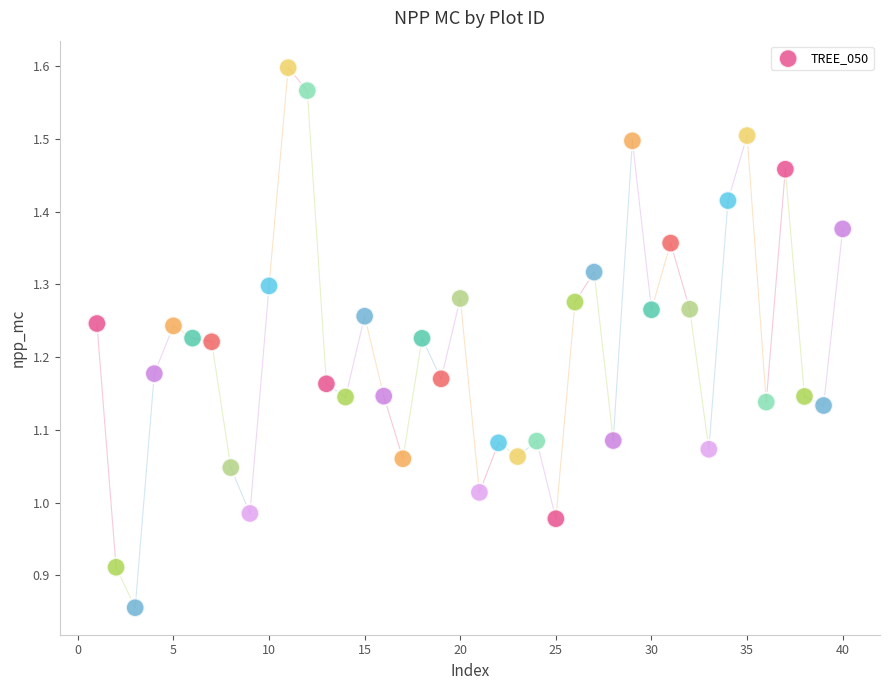

What is the range of X values (max minus min)?

39.0